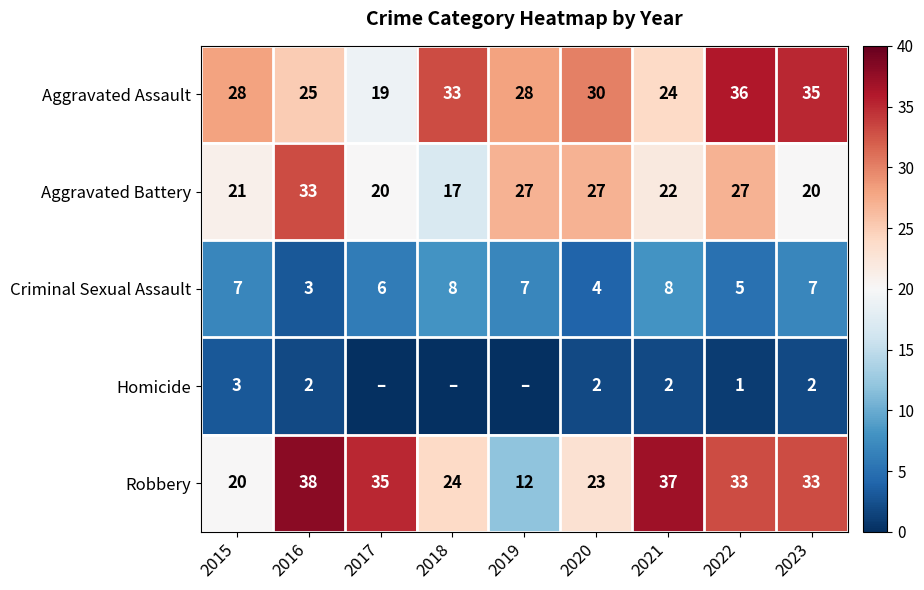

At how many categories does at least one series exceed 17?

9